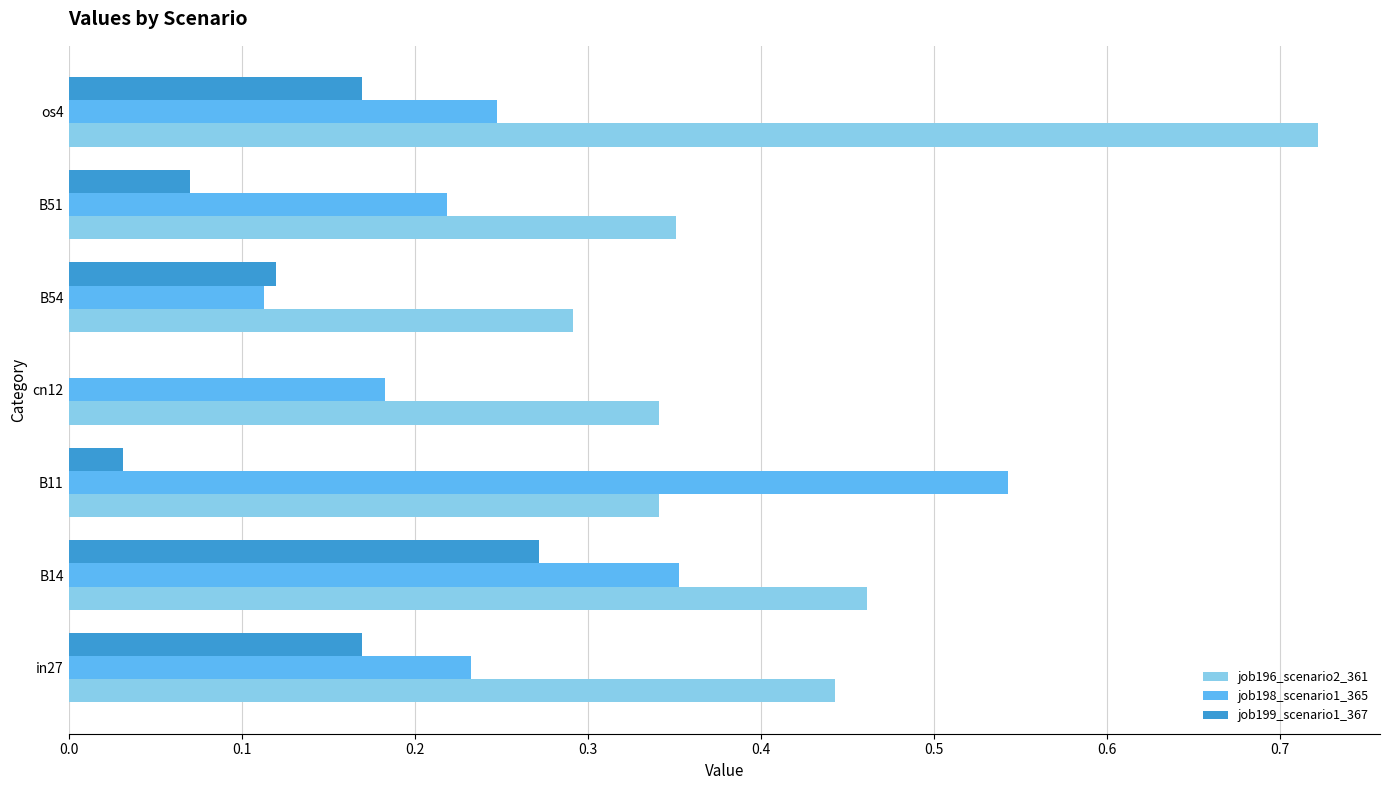

The job199_scenario1_367 series shows 0.3 at os4. True or false?

False